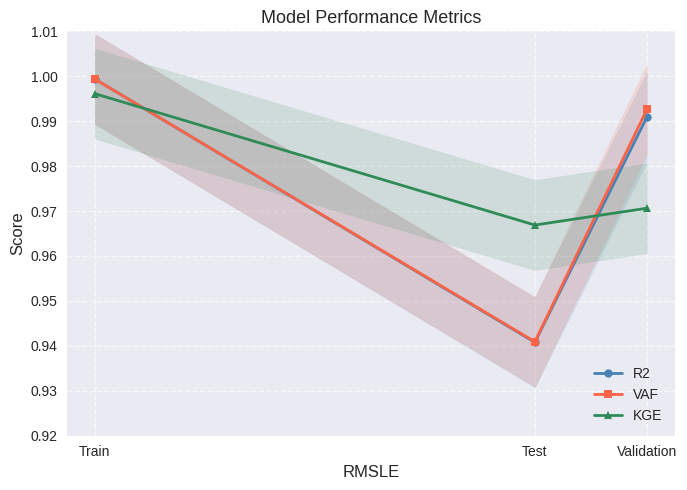

What is the value of the KGE point at the 2nd from the left?

1.0